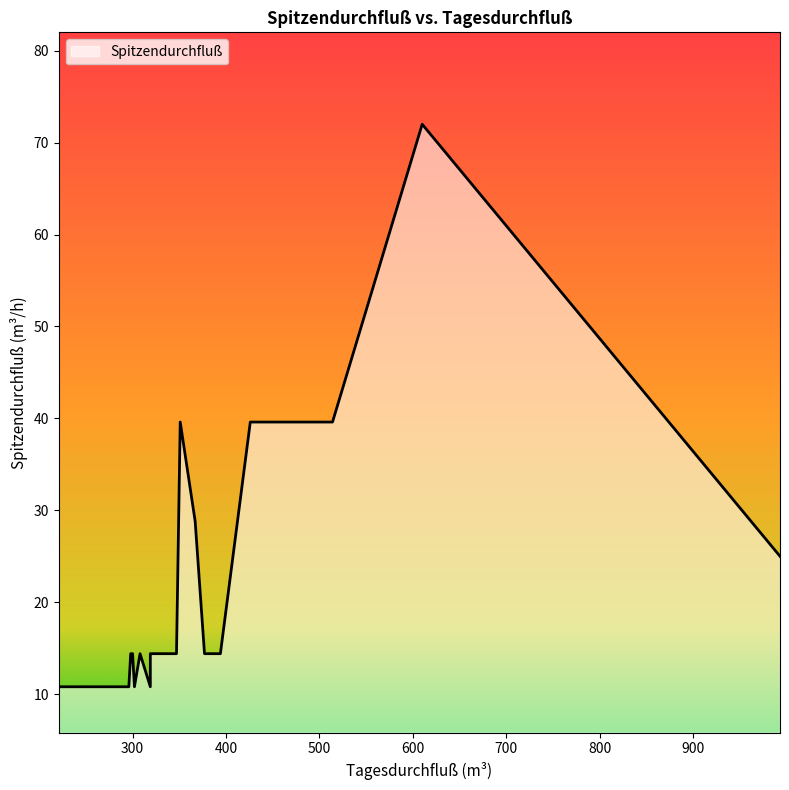

Rank the categories by value from highest to lowest.

610, 351, 514, 426, 492, 476, 367, 993, 298, 308, 325, 319, 382, 383, 300, 332, 335, 321, 347, 394, 320, 377, 221, 284, 269, 280, 281, 296, 224, 302, 319